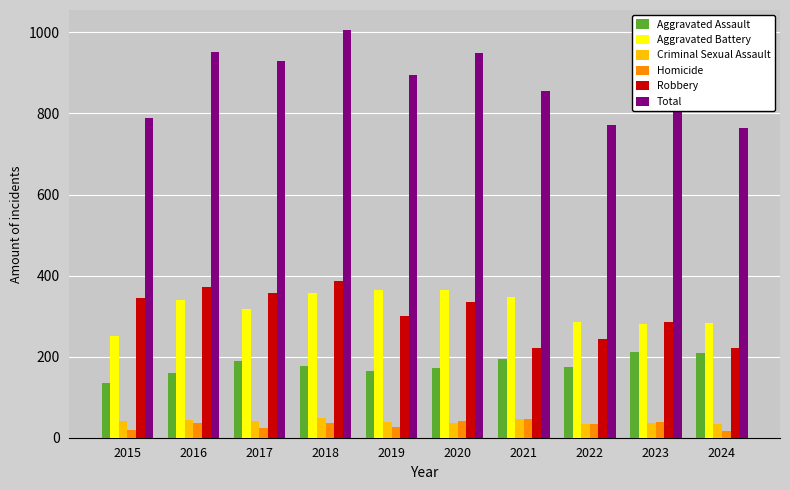

What is the difference between the maximum and second lowest values in the Homicide series?

28